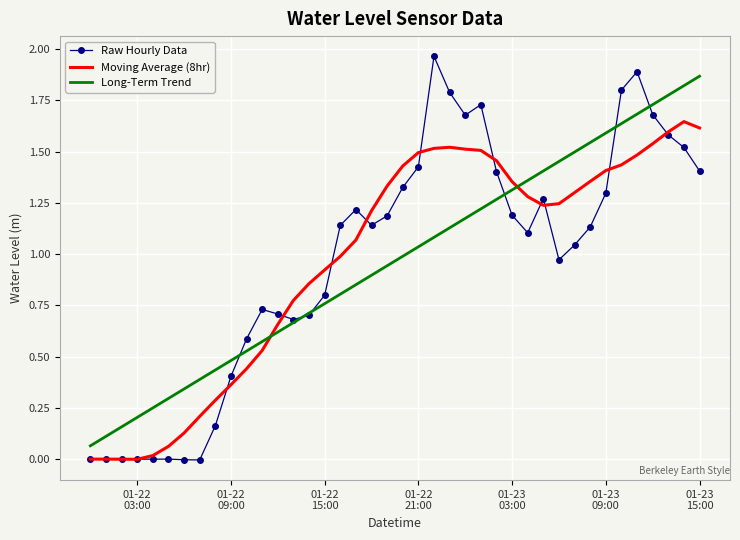

Rank the series by their maximum value, from highest to lowest.

Raw Hourly Data, Long-Term Trend, Moving Average (8hr)